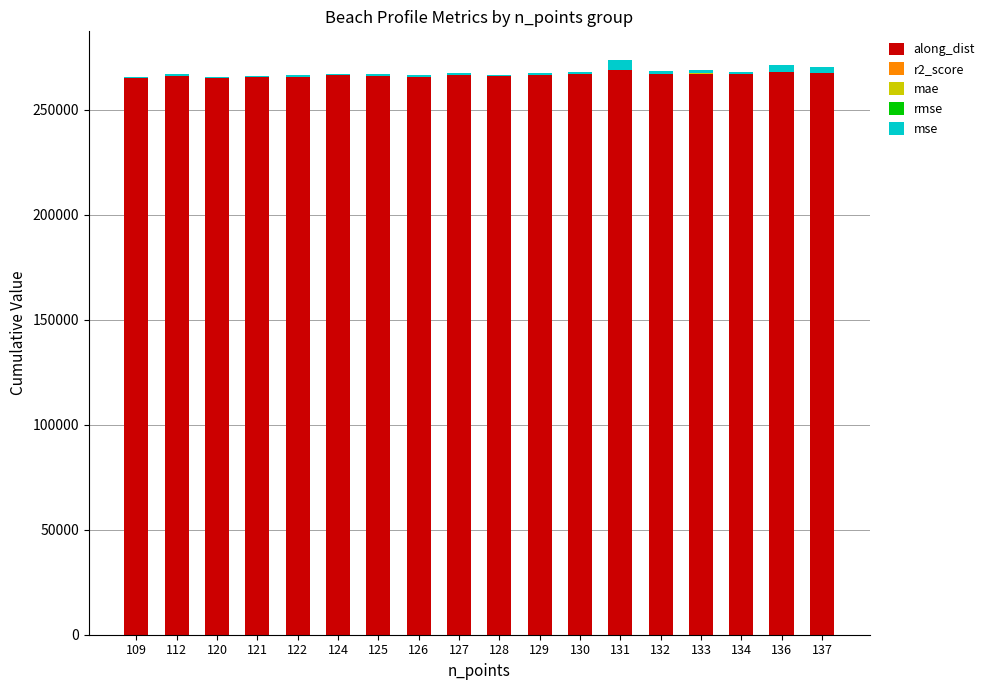

The value of along_dist at 133 is 77126.0. True or false?

False